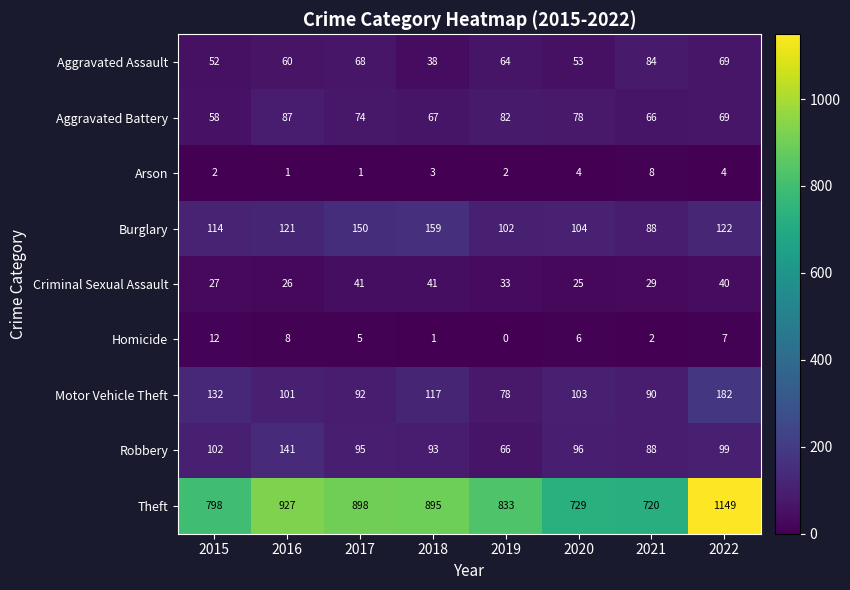

List the series in order of their peak value, lowest first.

Arson, Homicide, Criminal Sexual Assault, Aggravated Assault, Aggravated Battery, Robbery, Burglary, Motor Vehicle Theft, Theft